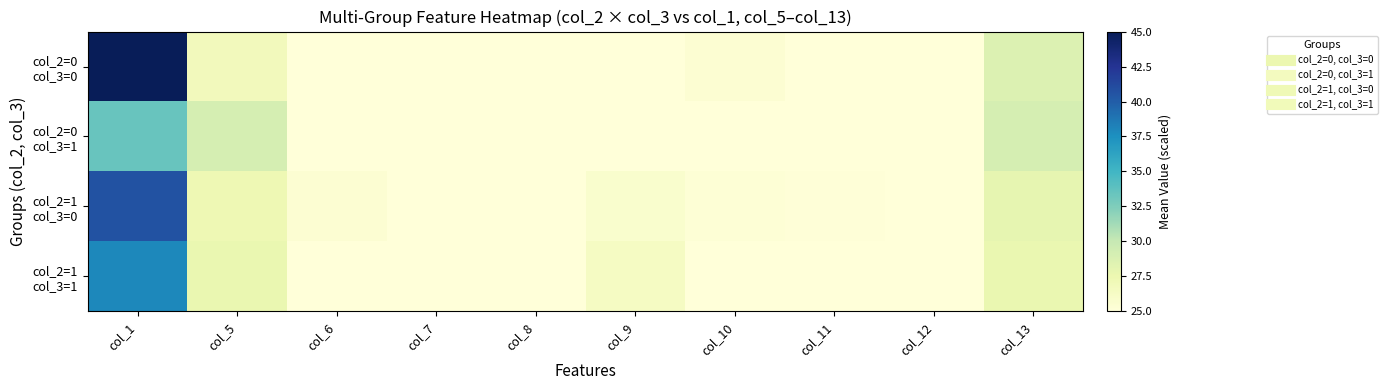

Which series has the largest total across all categories?

col_2=0 col_3=0